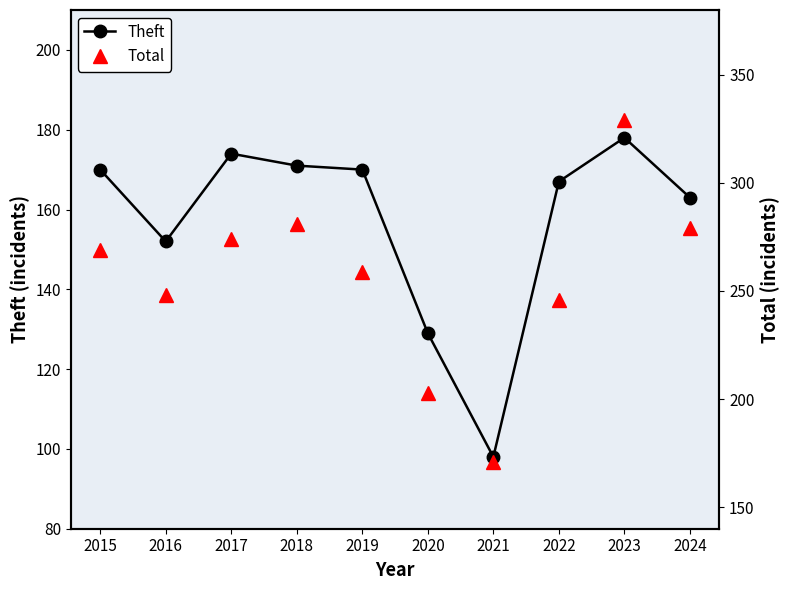

What is the total value across all series at 2015?

439